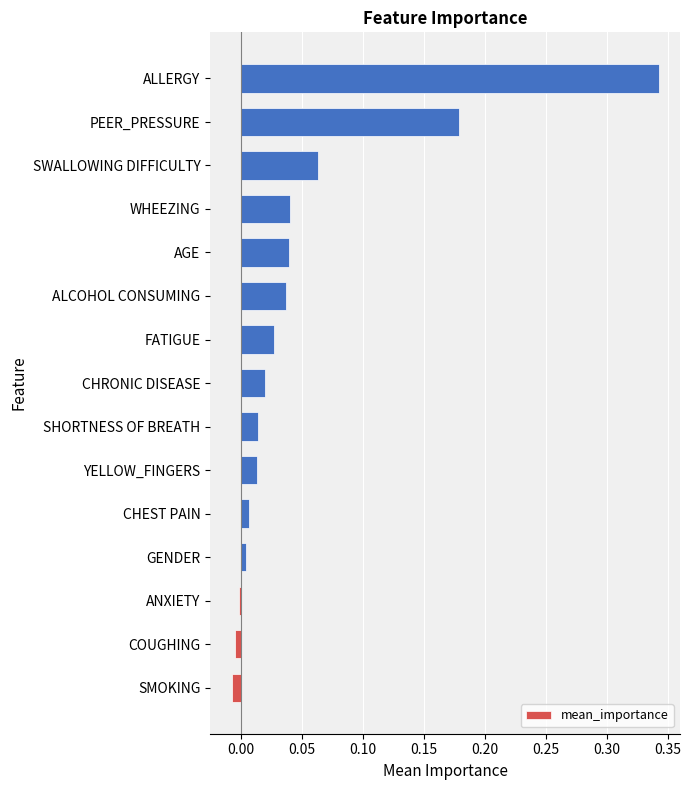

Between CHEST PAIN and ANXIETY, which is larger?

CHEST PAIN